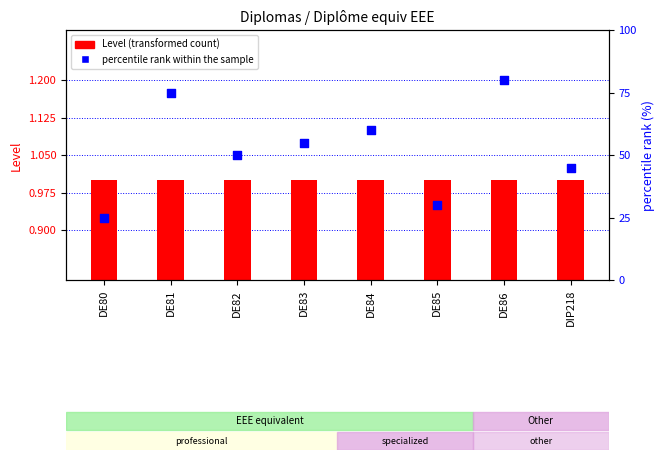

Which series reaches the minimum Y coordinate?

Level (transformed count)